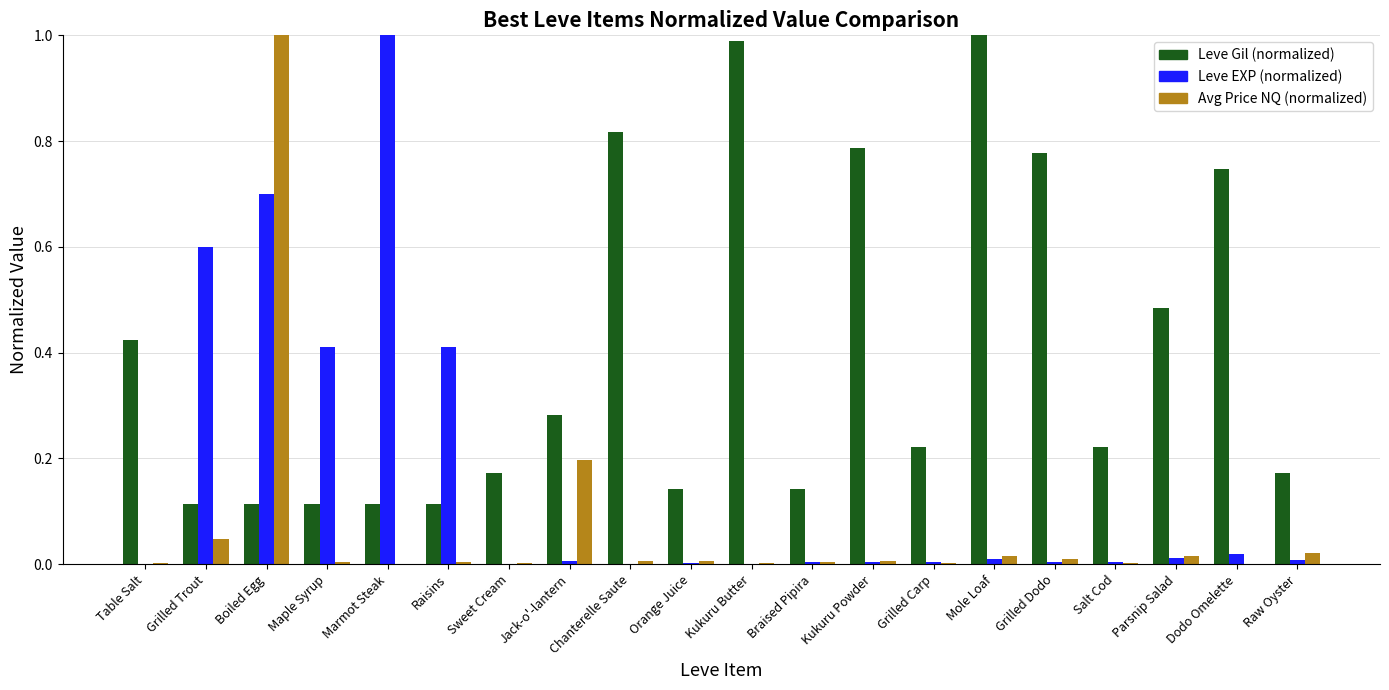

At which category is the sum across all series the highest?

Boiled Egg